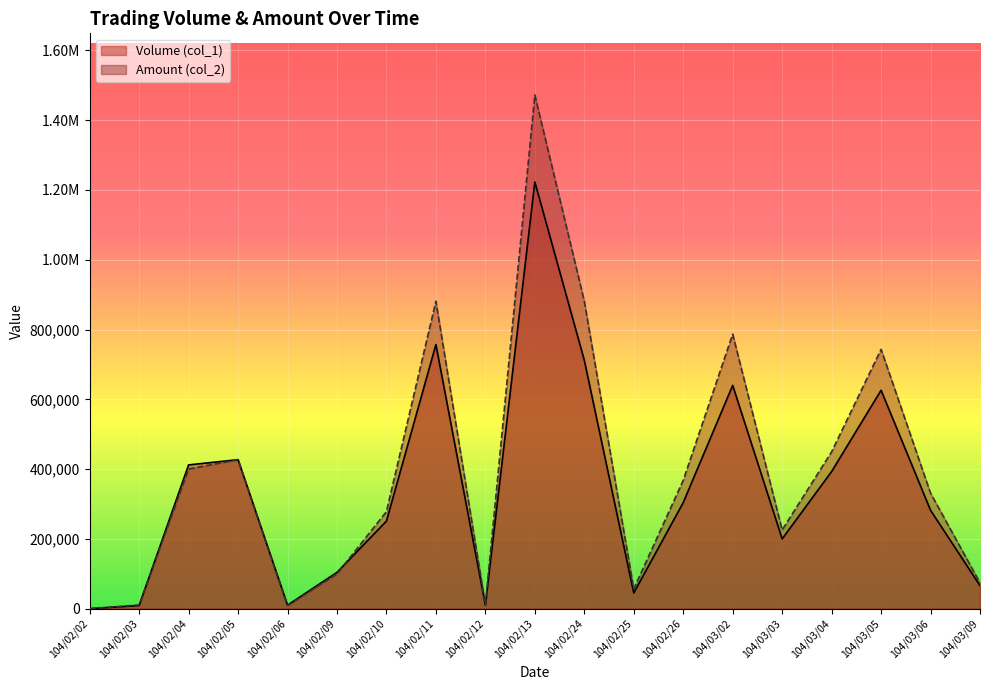

Where does the Volume (col_1) series first go above 282000?

104/02/04